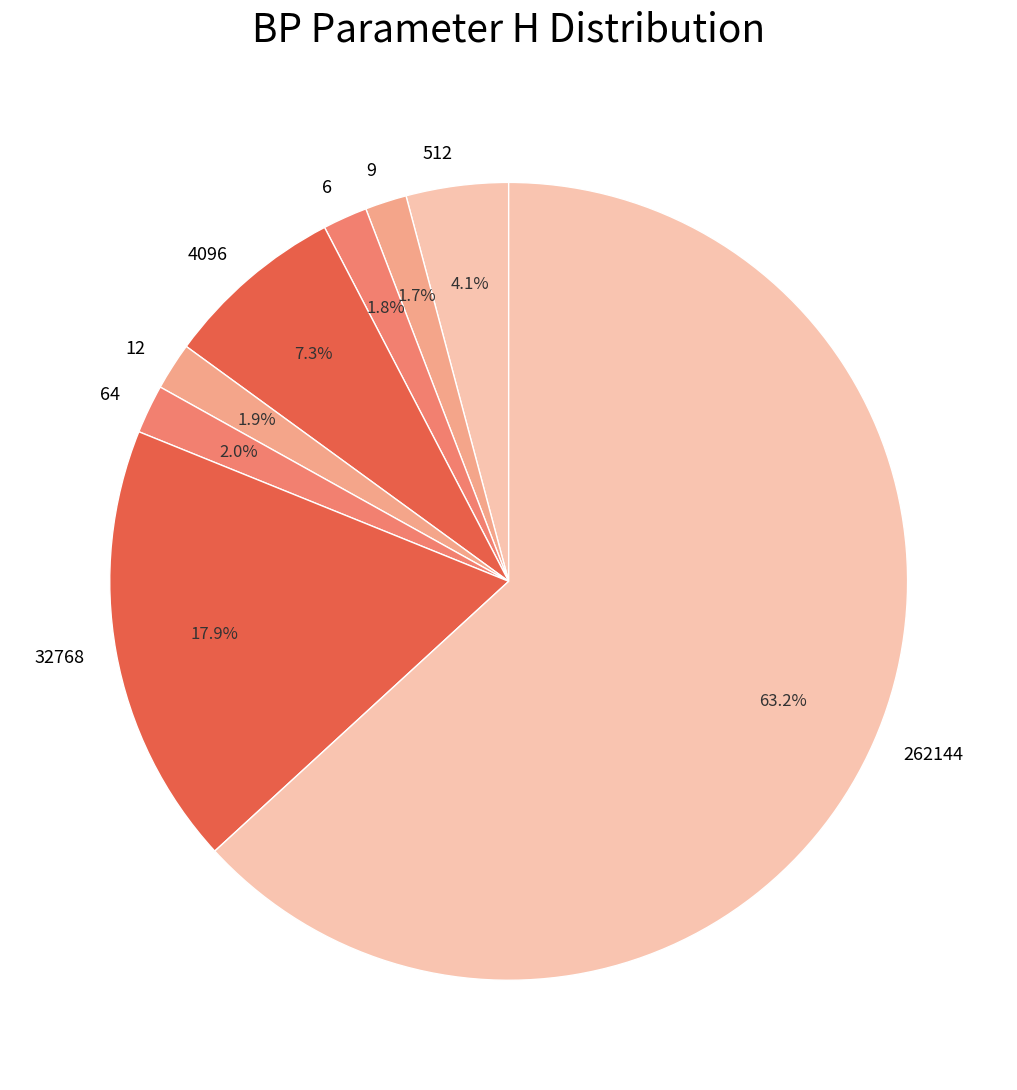

Do 32768 and 4096 together represent more than half of the pie?

No